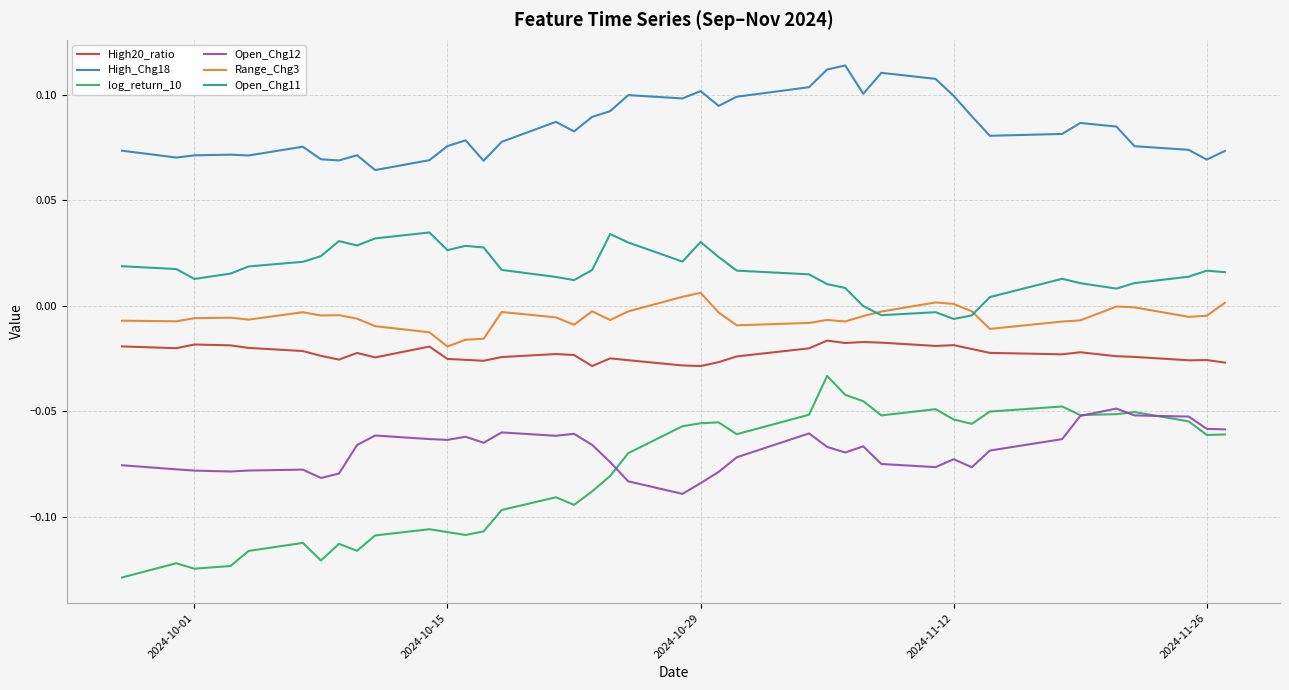

Which series has the largest range (max minus min)?

log_return_10